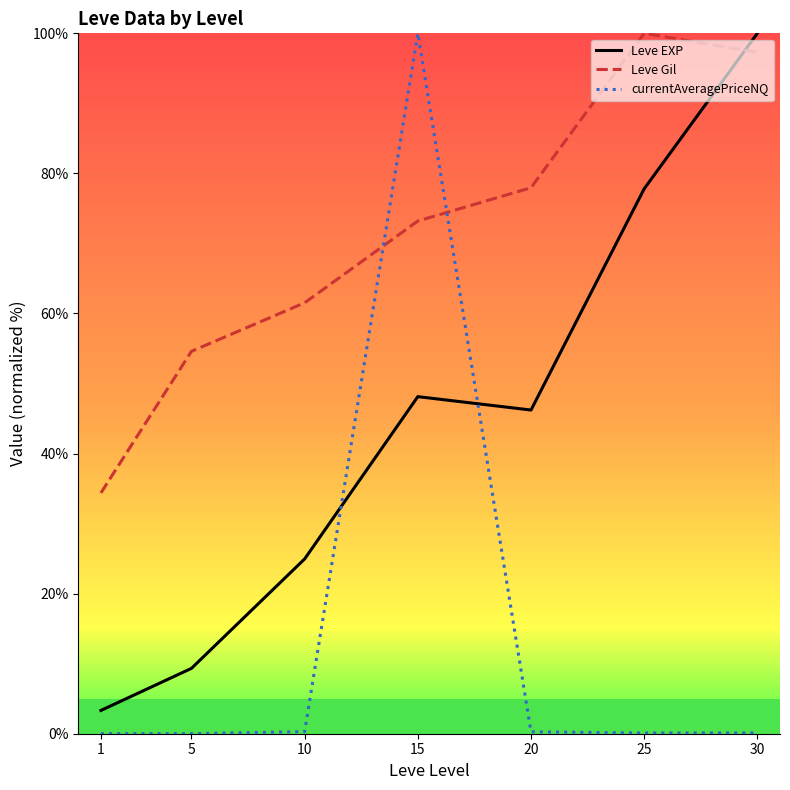

At which category is the sum across all series the highest?

15